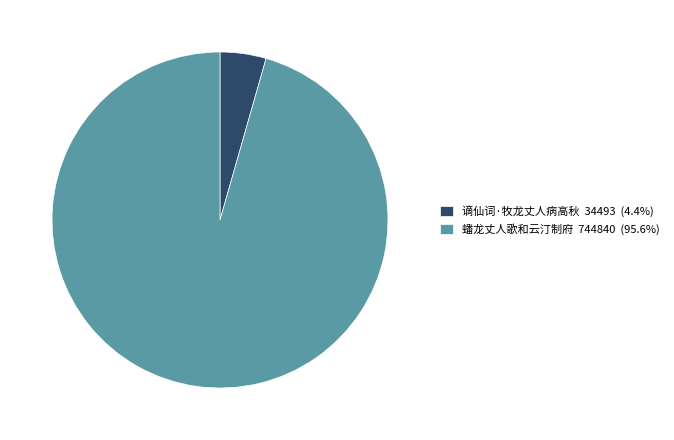

Which category accounts for the majority?

蟠龙丈人歌和云汀制府